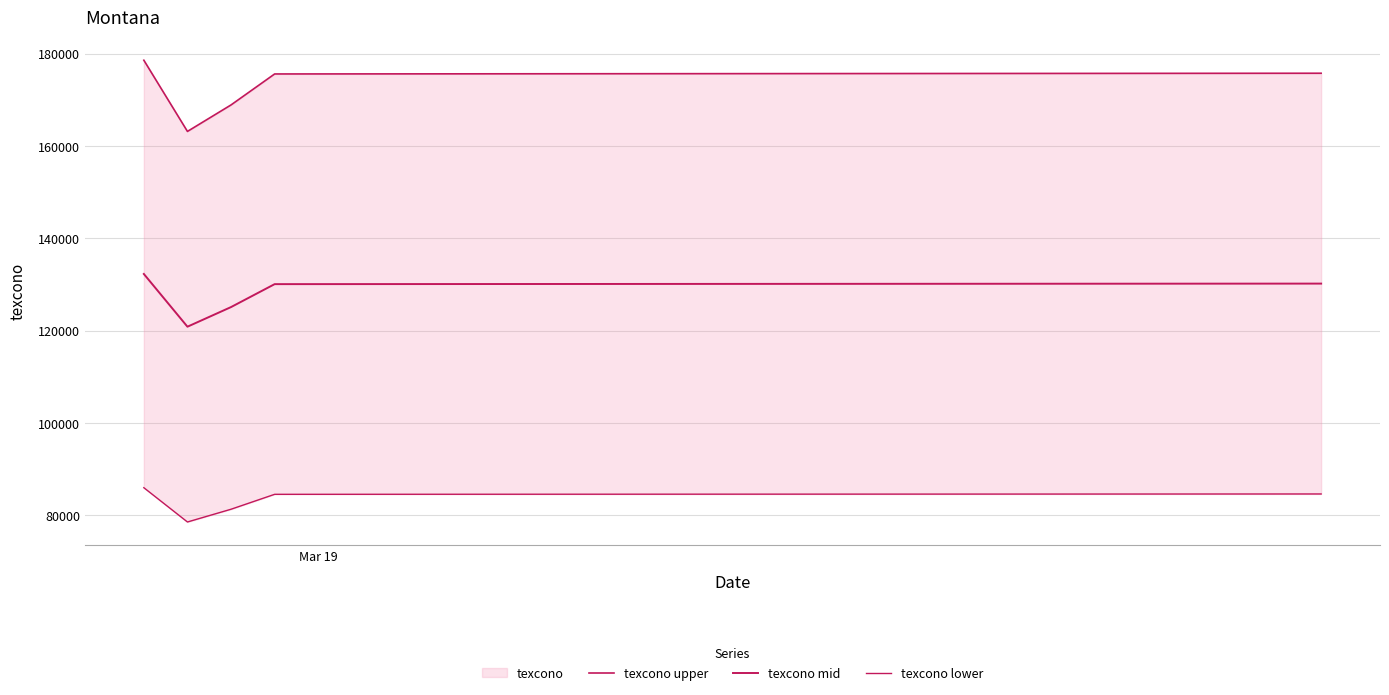

Reading left to right, list all the values displayed in this chart.

texcono upper: 178596.9	163174.5	168914.7	175622.9	175779.5
texcono mid: 132294.0	120870.0	125122.0	130091.0	130207.0
texcono lower: 85991.1	78565.5	81329.3	84559.2	84634.6